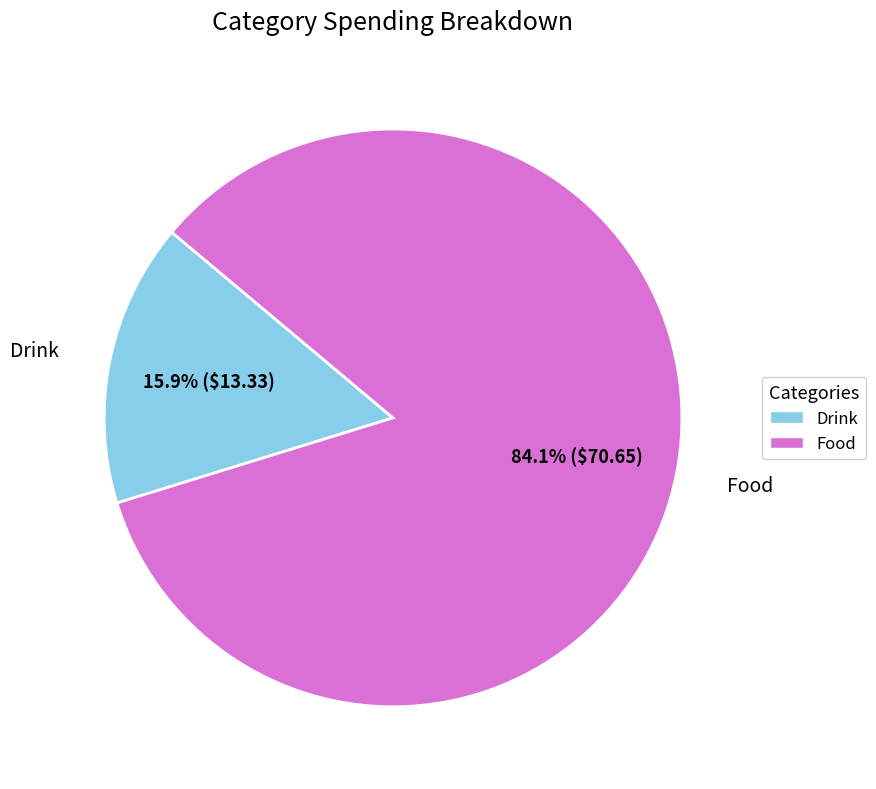

The Drink slice represents 30% of the pie. True or false?

False